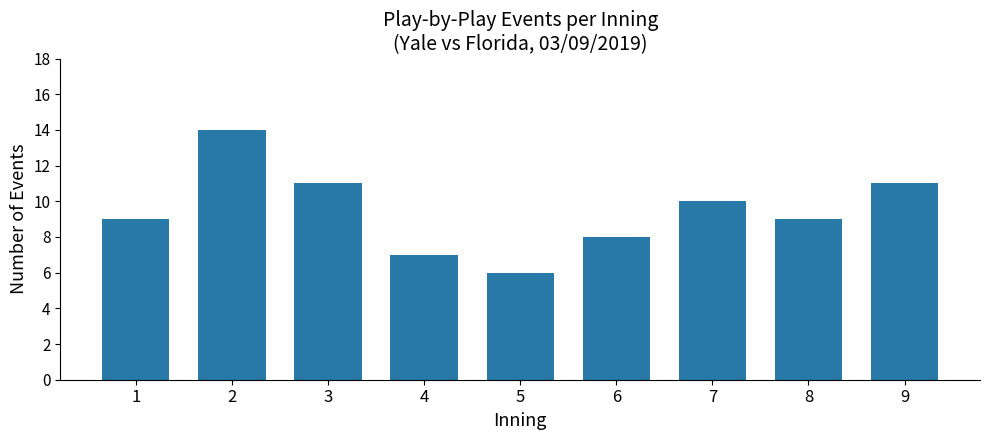

Reading left to right, what are all the values shown in this chart?

9	14	11	7	6	8	10	9	11